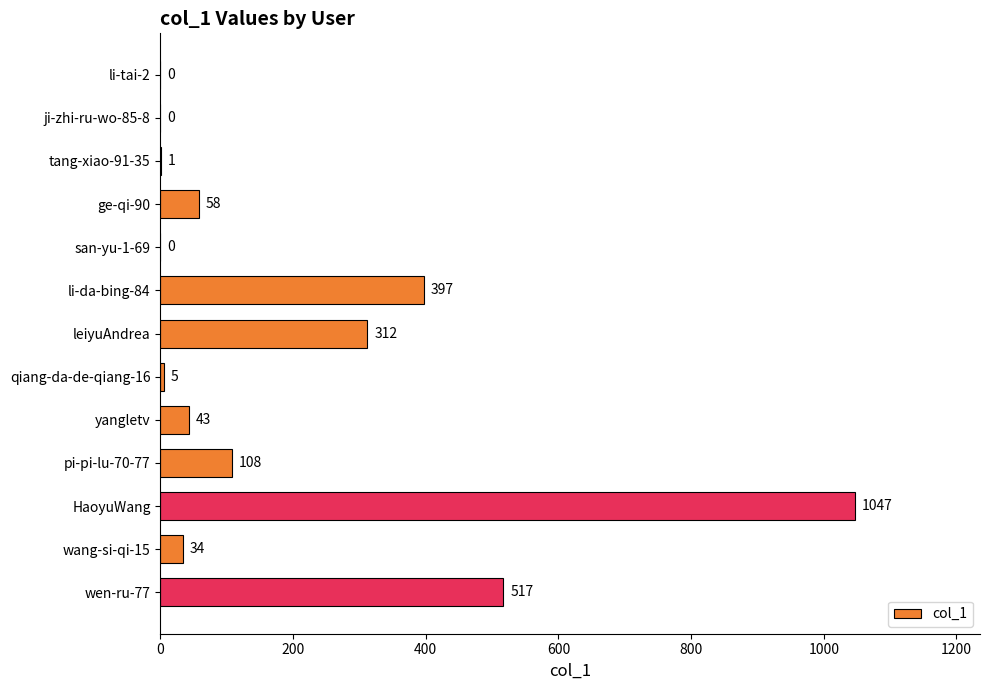

How many positive values are there?

10